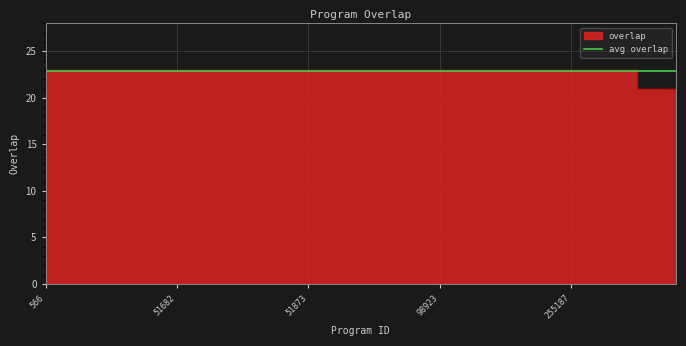

How many lines are shown in the chart?

1